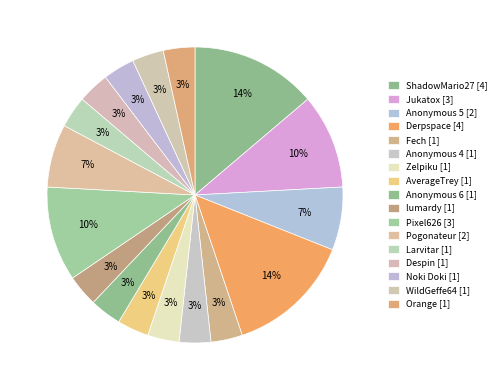

Which slice is the largest?

ShadowMario27